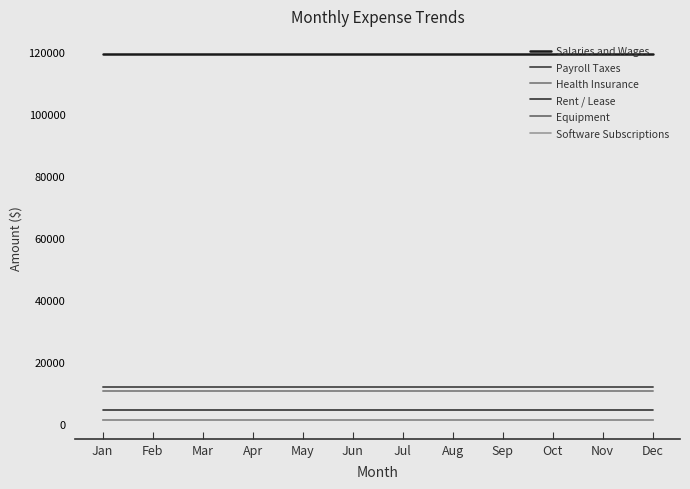

How many lines are shown in the chart?

6